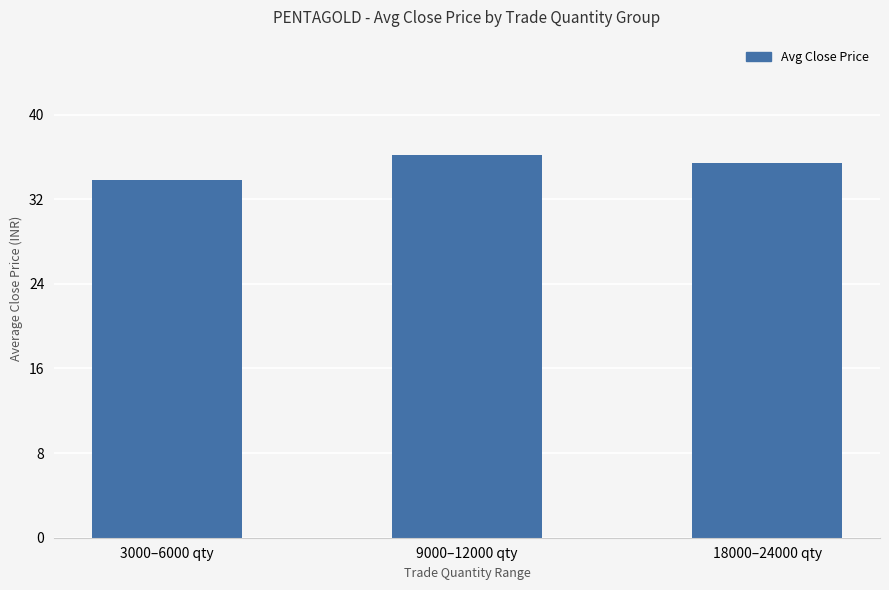

True or false: the data shows 35.4 at 18000–24000 qty.

True